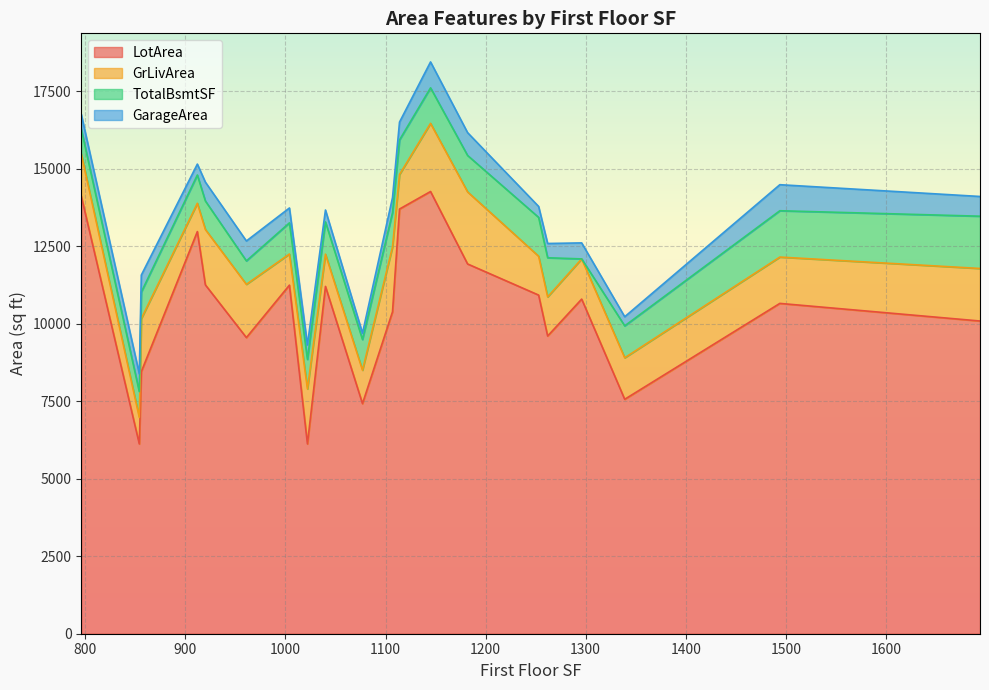

List the series in order of their peak value, lowest first.

GarageArea, TotalBsmtSF, GrLivArea, LotArea